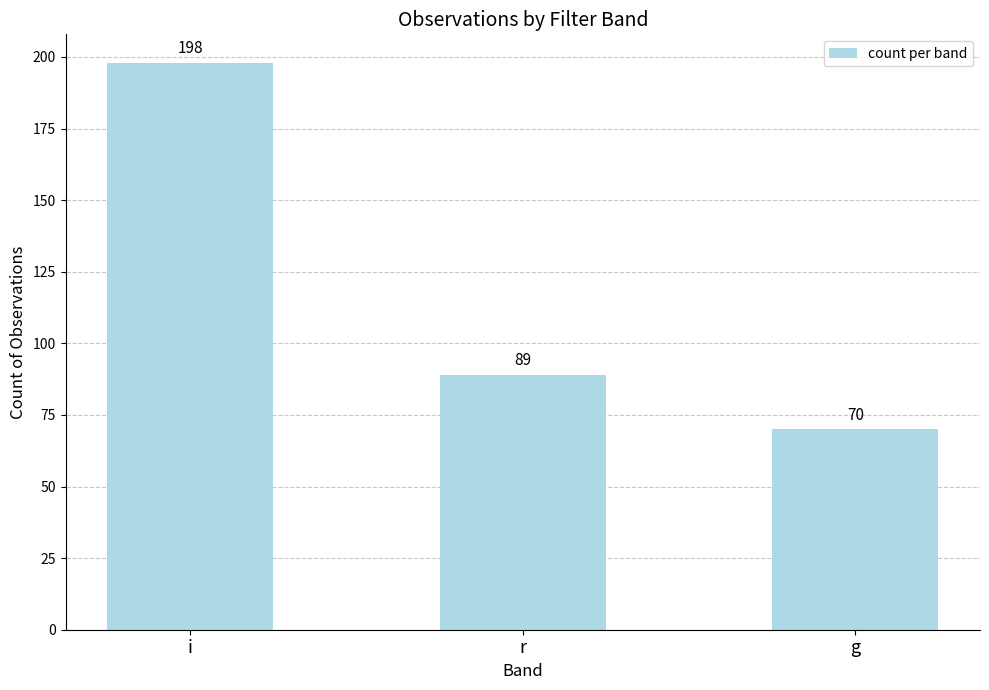

Reading right to left, list all the values displayed in this chart.

70	89	198